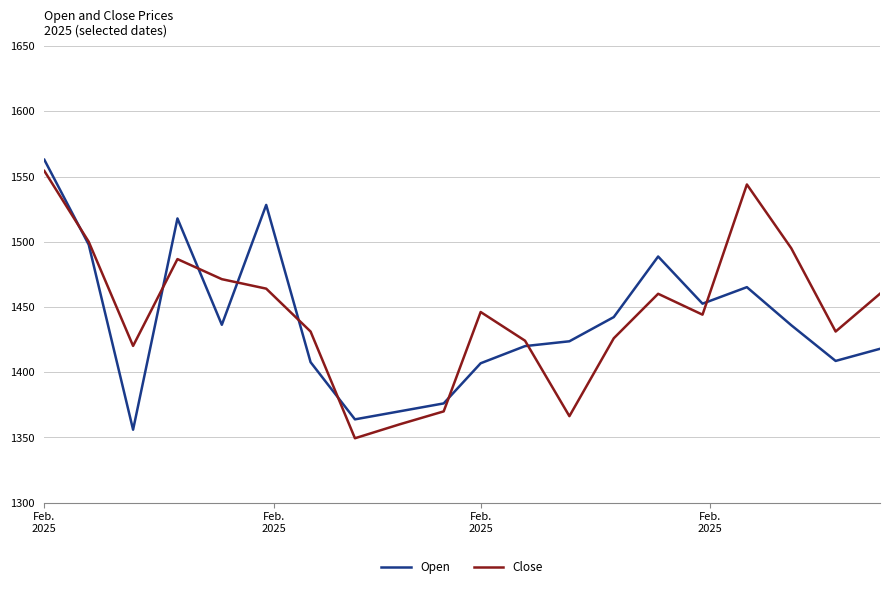

What is the highest value of the Open series?

1562.9